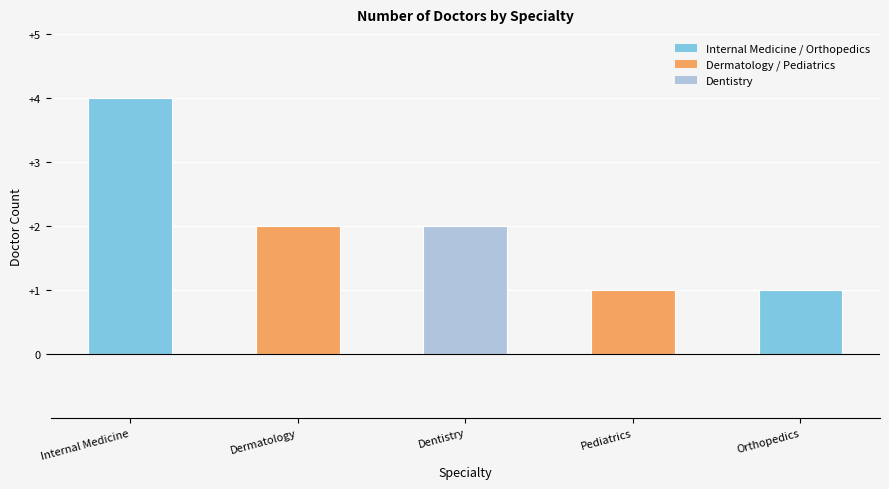

What is the label of the 5th bar from the right?

Internal Medicine